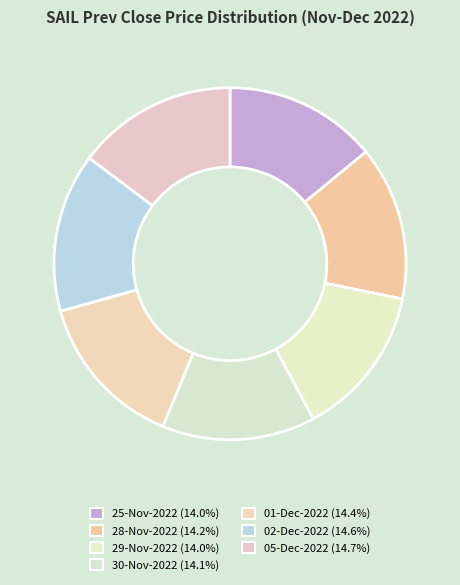

Is it true that 05-Dec-2022 is 24% of the pie?

False